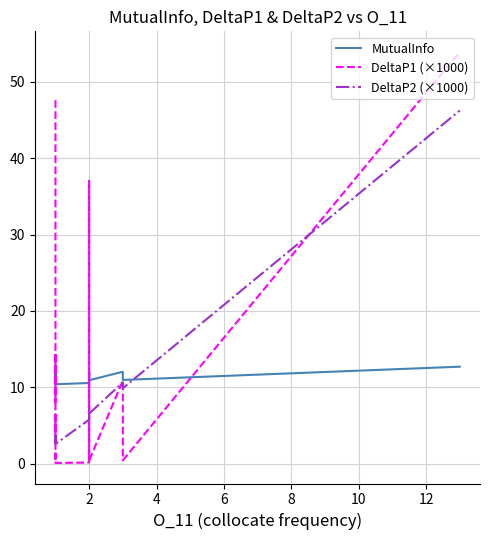

What is the maximum value for DeltaP2 (×1000)?

46.2